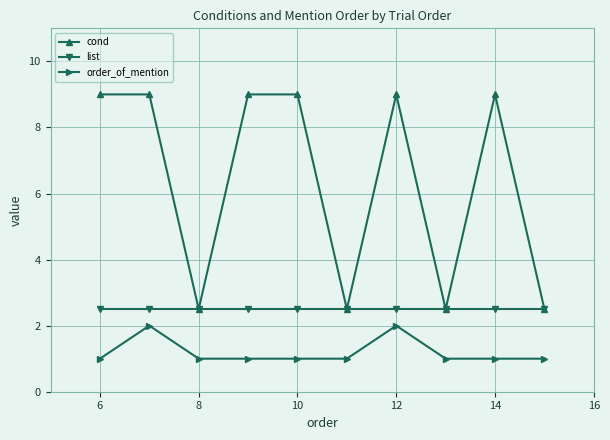

What is the value of the order_of_mention point at the 1st from the left?

1.0